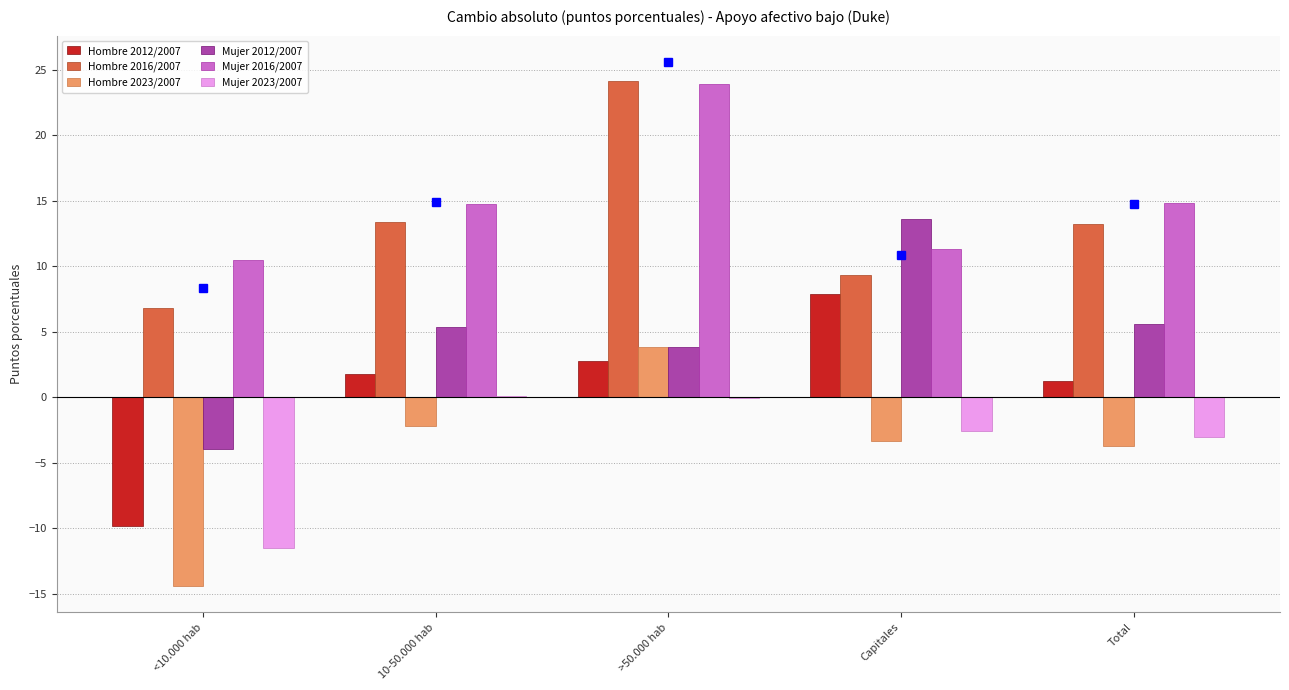

Read the Mujer 2012/2007 value at Total.

5.6